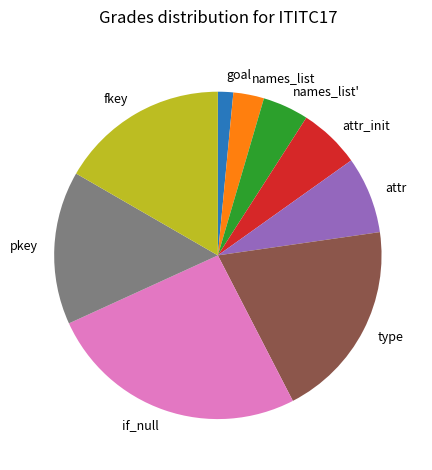

Rank the categories by value from highest to lowest.

if_null, type, fkey, pkey, attr, attr_init, names_list', names_list, goal